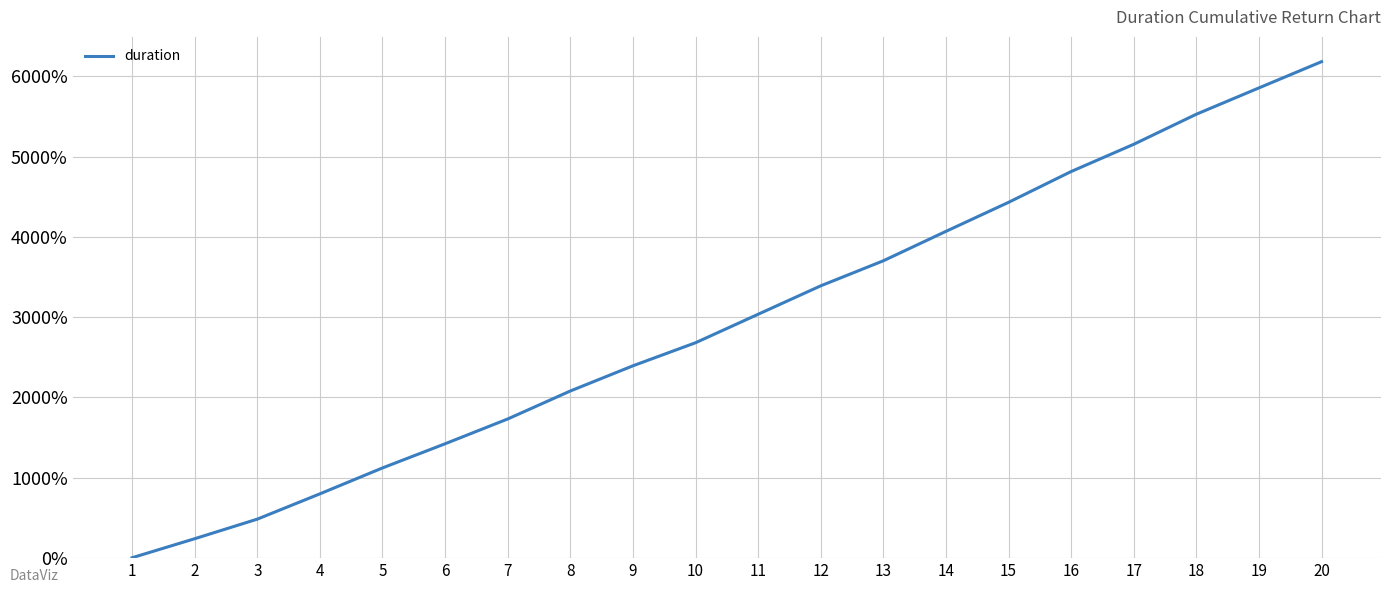

Between 19 and 7, which is larger?

19